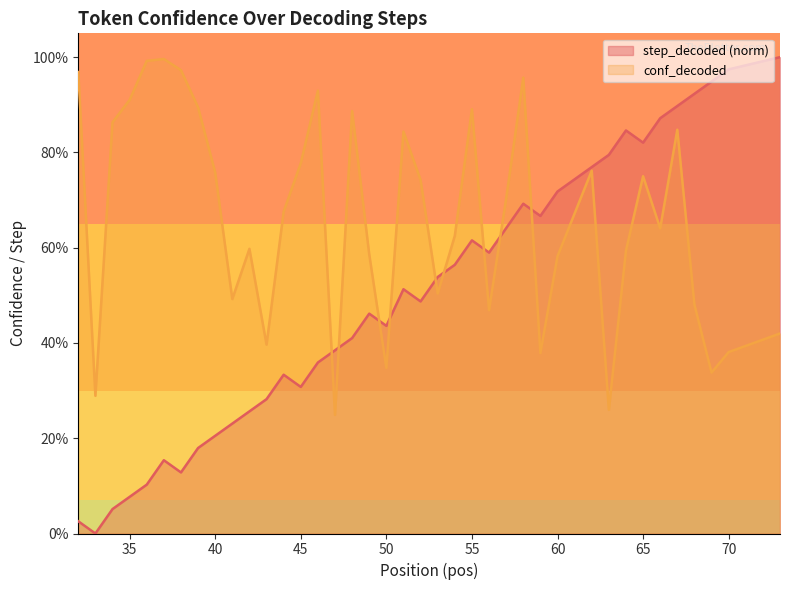

What is the value of the 32nd point from the left?

0.8